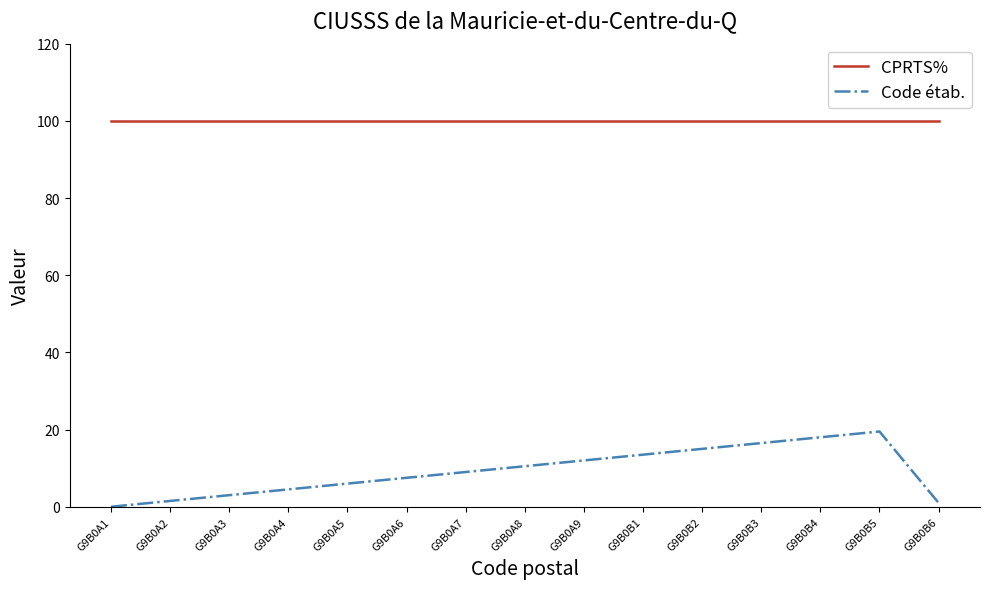

List the series in order of their peak value, highest first.

CPRTS%, Code étab.